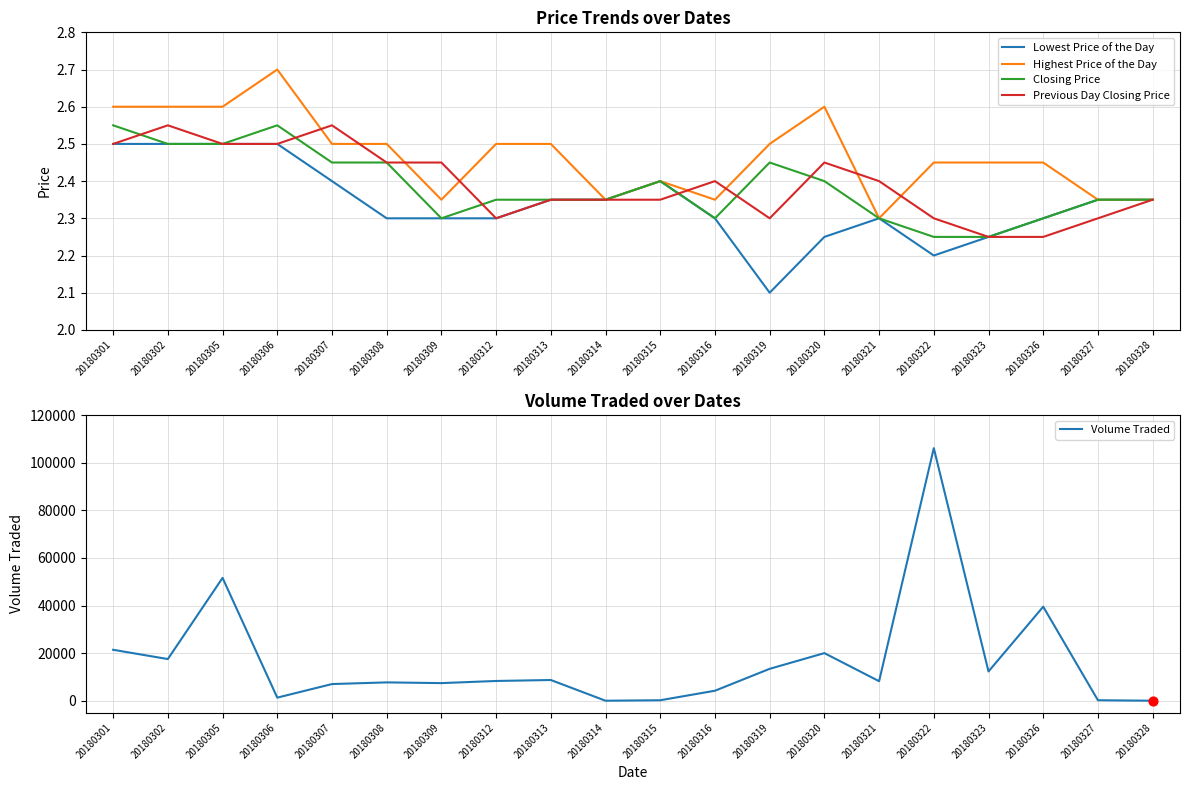

Is the value of Highest Price of the Day at 20180319 greater than the value of Volume Traded at 20180327?

No